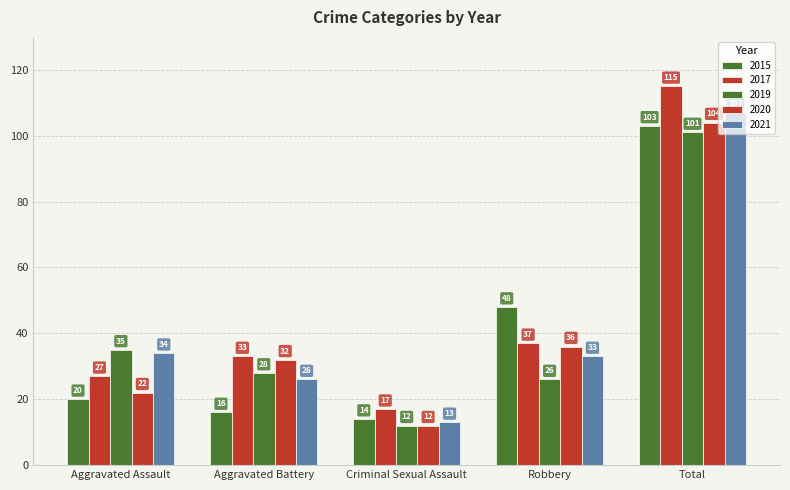

Is the value of 2015 at Total greater than the value of 2020 at Criminal Sexual Assault?

Yes